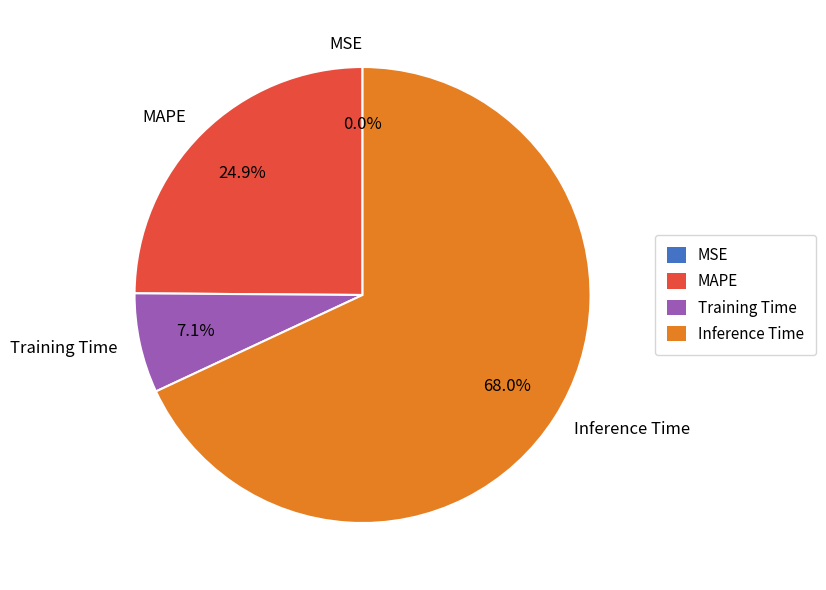

What is the largest slice in the pie chart?

Inference Time